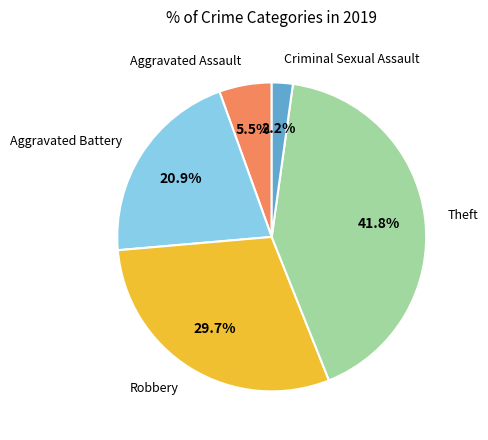

Is there a majority slice in this chart?

No